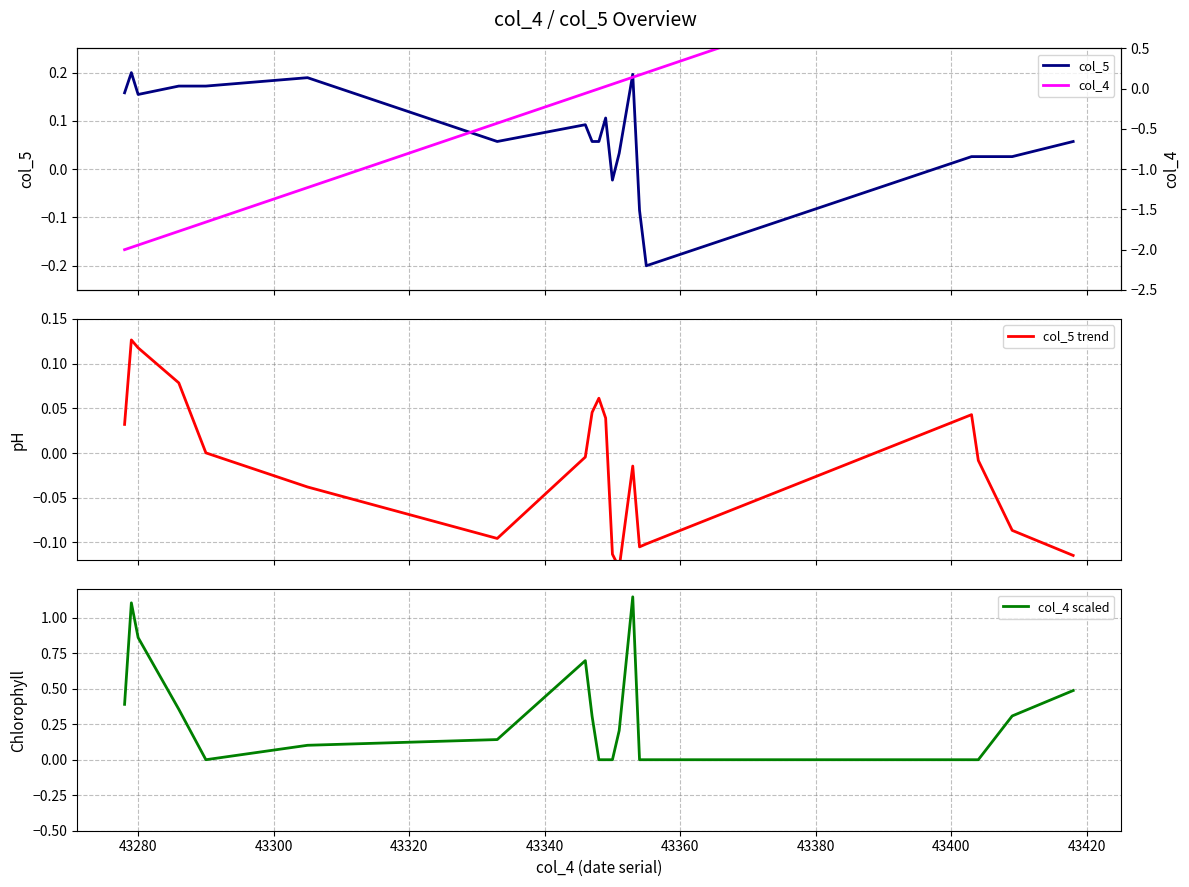

True or false: col_5 has more than 0 interior local peaks.

True